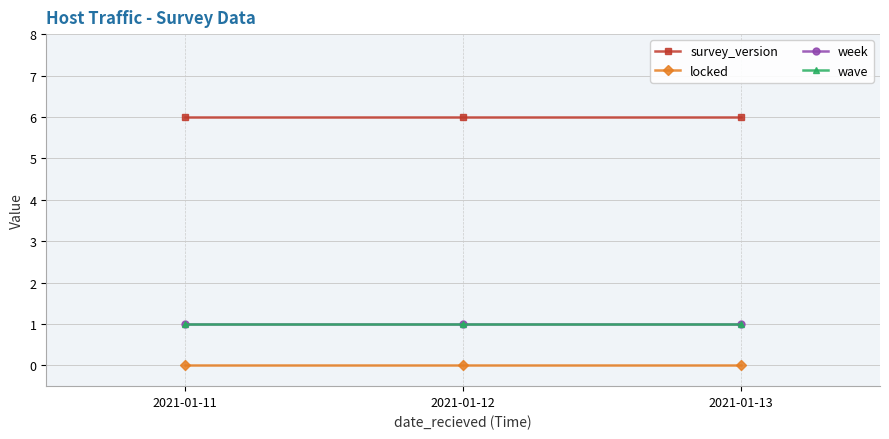

Does the chart have visible grid lines?

Yes